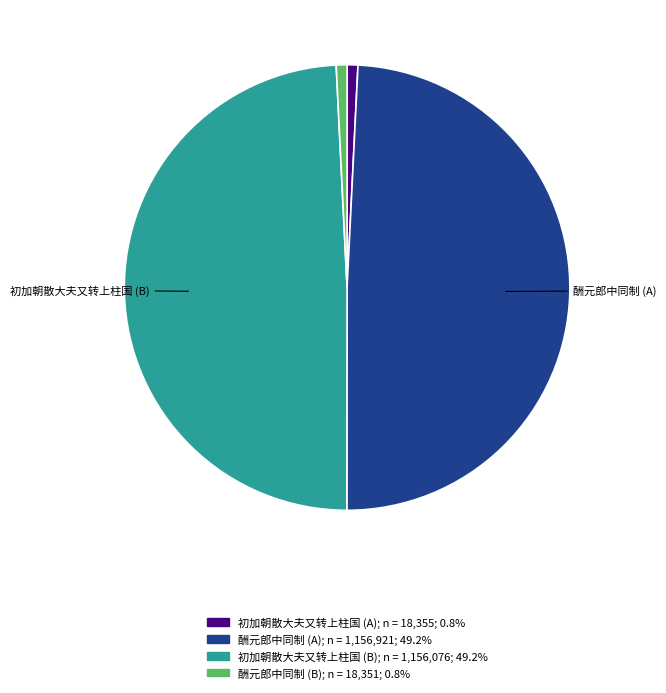

Count the number of slices in the pie.

4